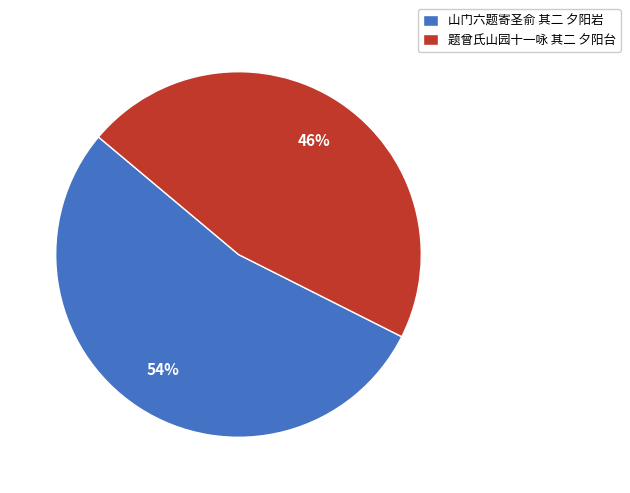

Does 题曾氏山园十一咏 其二 夕阳台 account for over 50% of the chart?

No